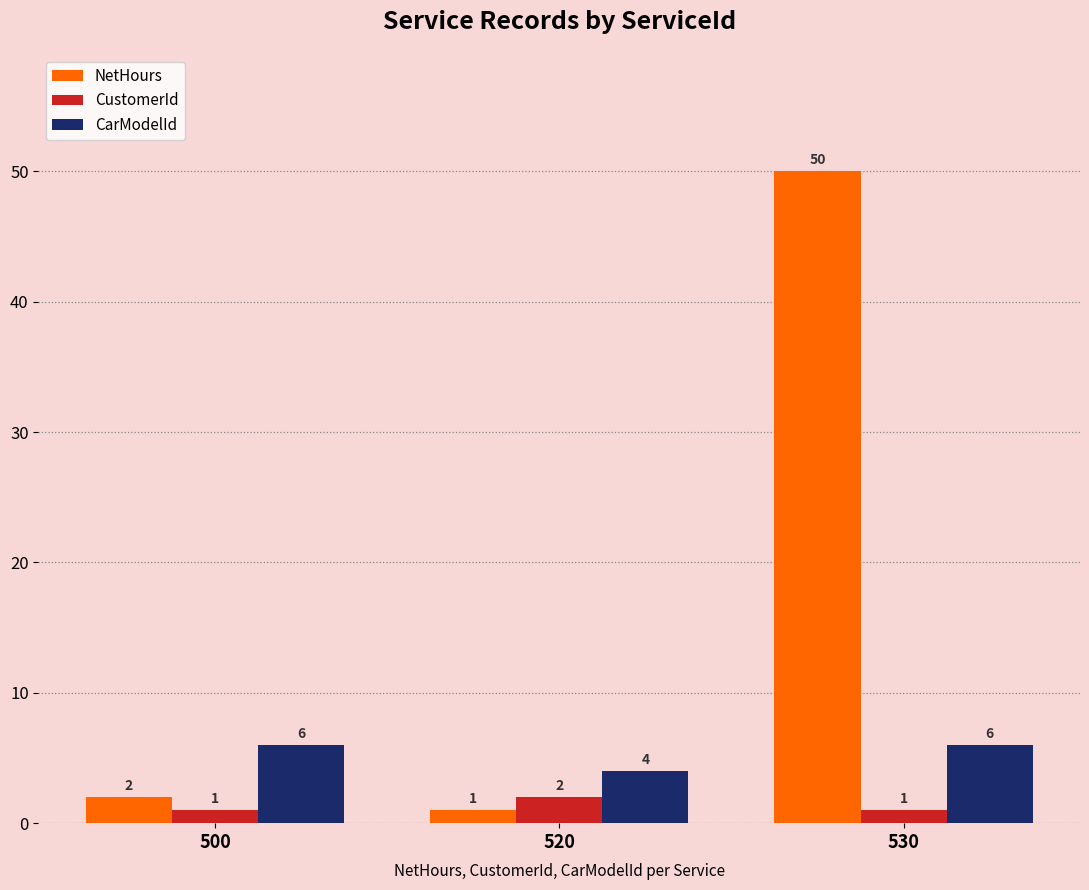

Reading right to left, transcribe all the data shown in this chart.

NetHours: 50	1	2
CustomerId: 1	2	1
CarModelId: 6	4	6